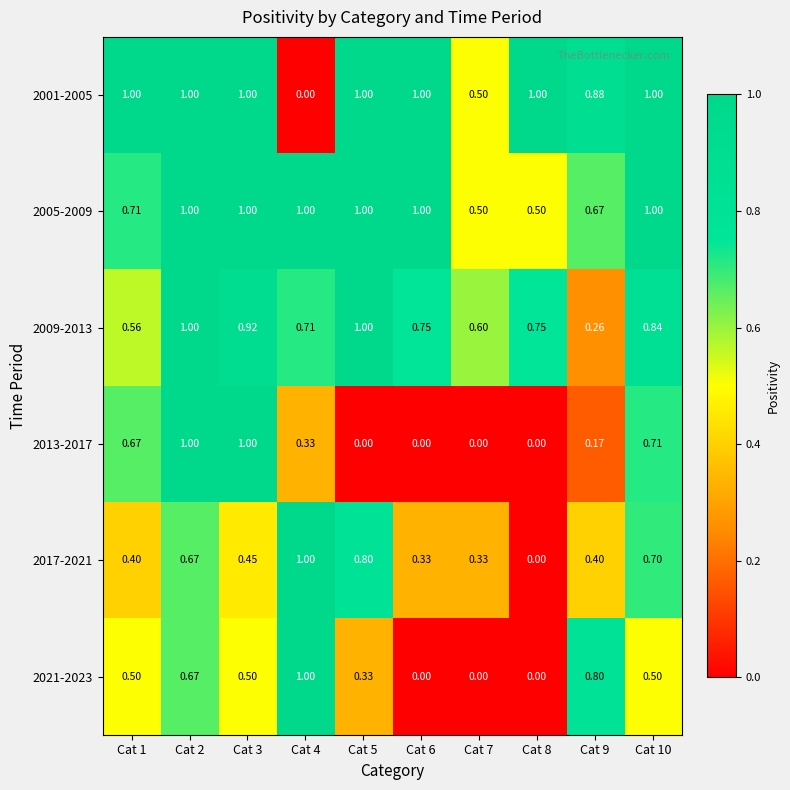

How many series are shown in this chart?

6